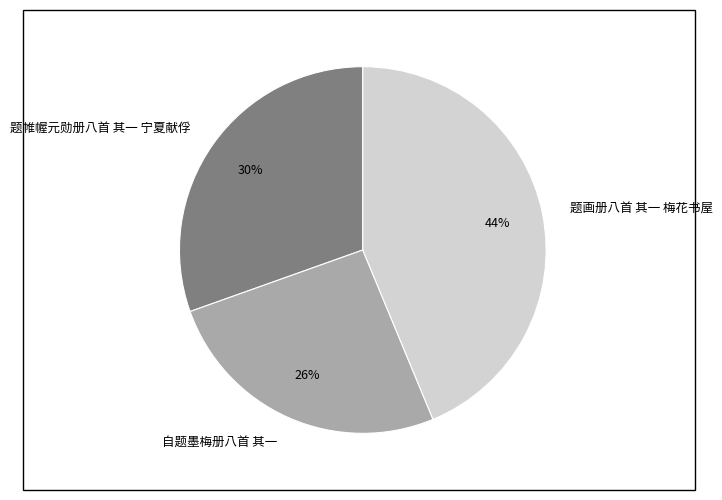

Does 题帷幄元勋册八首 其一 宁夏献俘 represent more than half of the total?

No